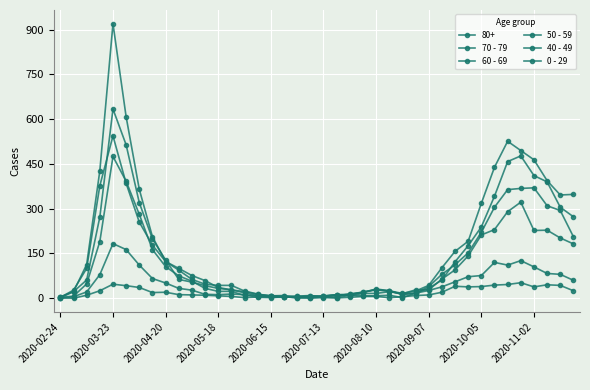

True or false: 0 - 29 and 40 - 49 intersect in this chart.

True